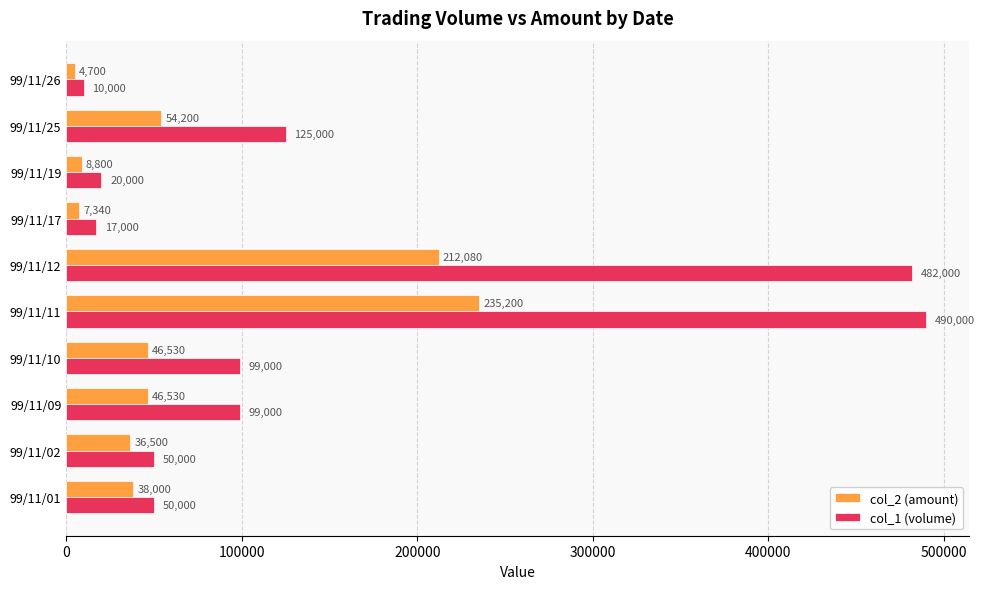

The value of col_1 (volume) at 99/11/11 is 490000. True or false?

True